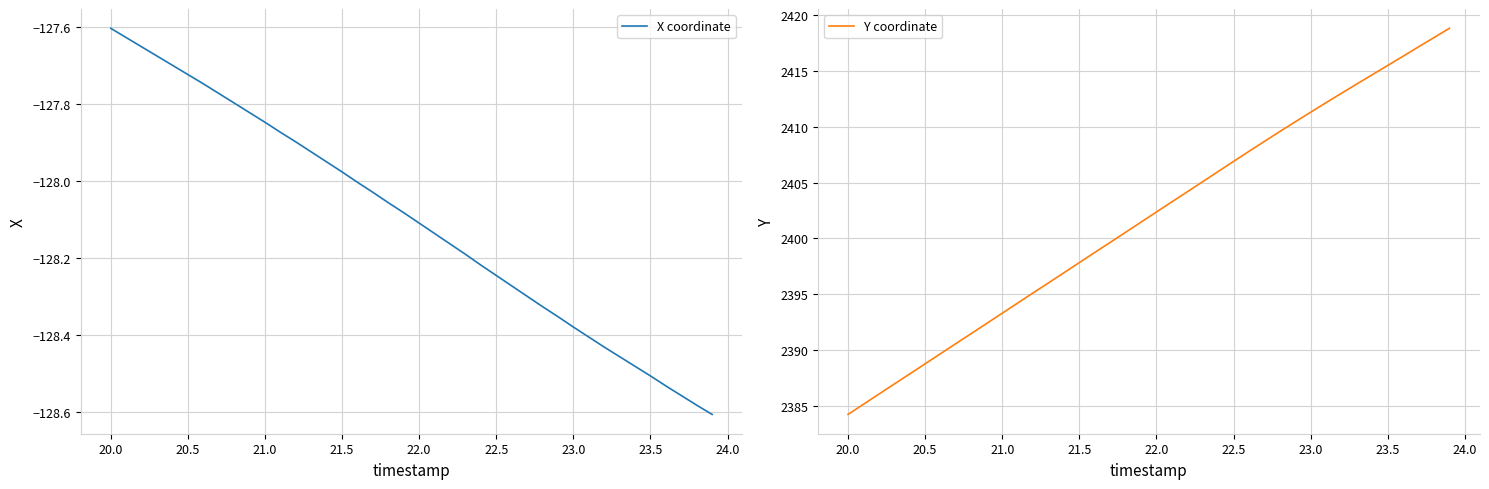

Does the chart have visible grid lines?

Yes